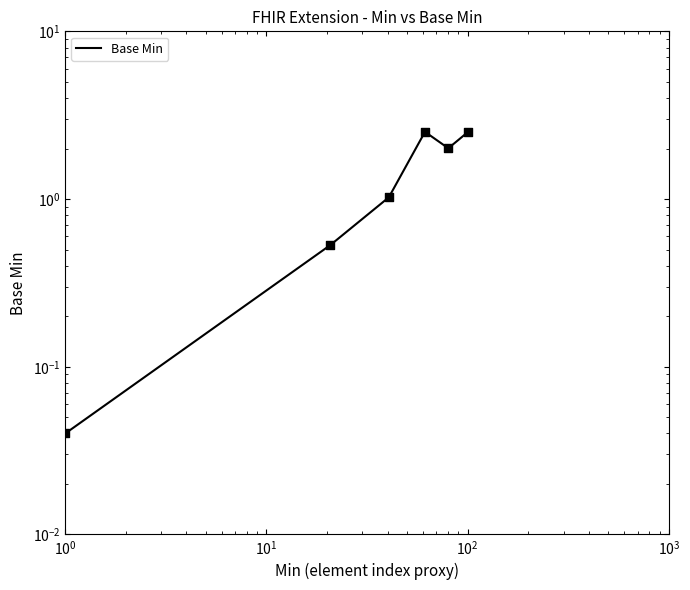

Which has a higher value, $\mathdefault{10^{0}}$ or $\mathdefault{10^{-1}}$?

$\mathdefault{10^{0}}$